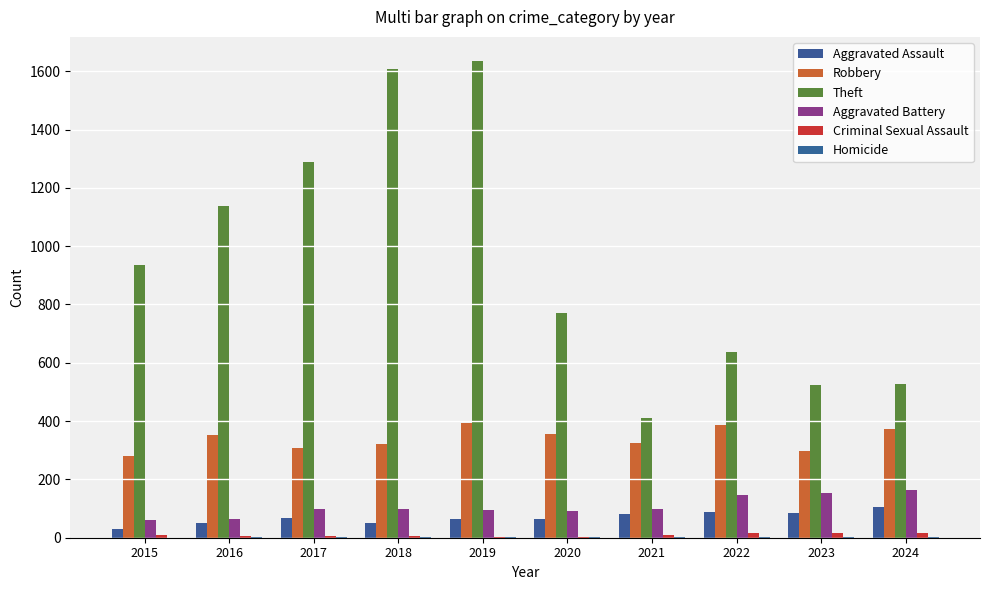

Reading left to right, what are all the values shown in this chart?

Aggravated Assault: 2015=31	2016=50	2017=68	2018=51	2019=65	2020=65	2021=81	2022=88	2023=86	2024=104
Robbery: 2015=280	2016=351	2017=308	2018=320	2019=394	2020=357	2021=325	2022=387	2023=297	2024=374
Theft: 2015=935	2016=1137	2017=1289	2018=1606	2019=1636	2020=772	2021=410	2022=638	2023=525	2024=528
Aggravated Battery: 2015=61	2016=64	2017=99	2018=100	2019=95	2020=93	2021=97	2022=147	2023=152	2024=163
Criminal Sexual Assault: 2015=9	2016=7	2017=5	2018=7	2019=4	2020=1	2021=10	2022=17	2023=15	2024=17
Homicide: 2015=0	2016=1	2017=1	2018=1	2019=1	2020=2	2021=3	2022=4	2023=2	2024=3